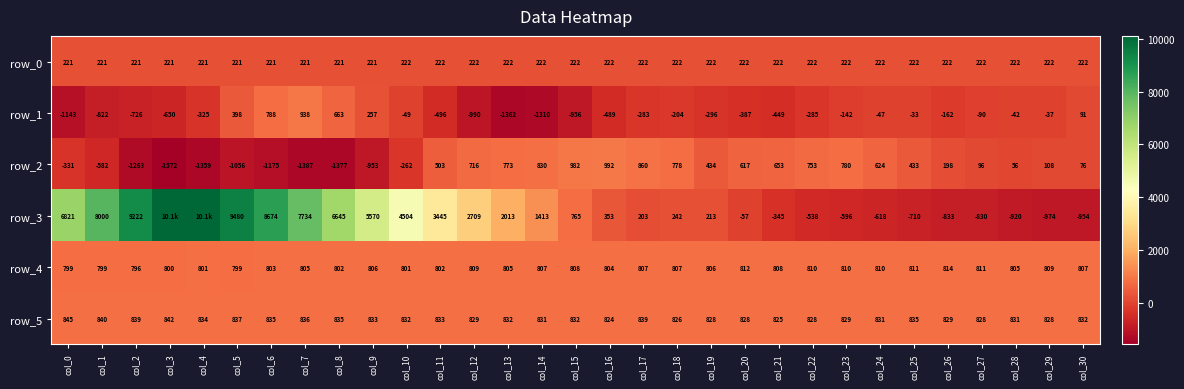

What is the sum of the row_2 values at col_21 and col_26?

851